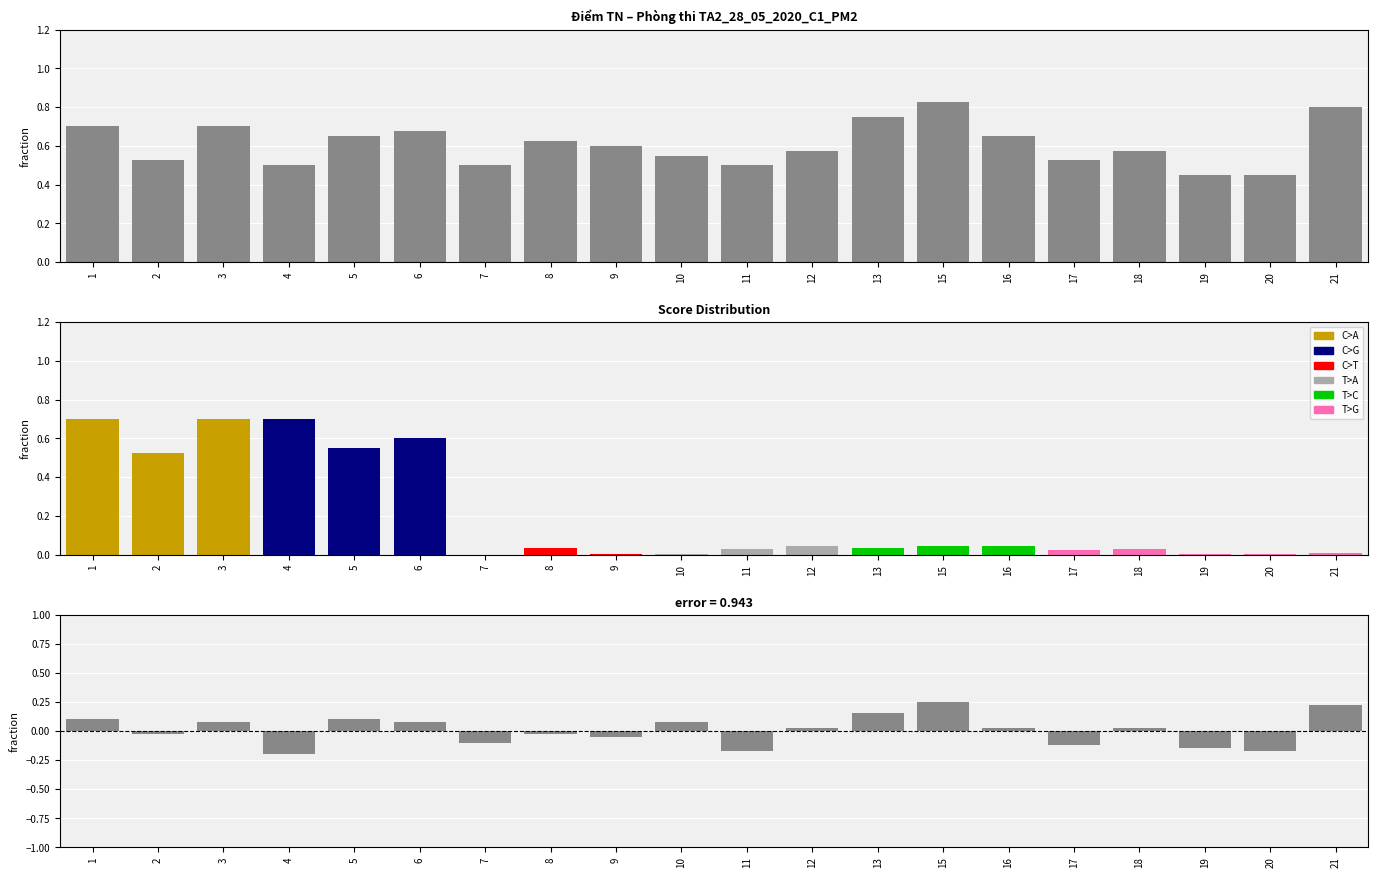

List the labels in order of value, largest first.

15, 21, 13, 1, 3, 6, 5, 16, 8, 9, 12, 18, 10, 2, 17, 4, 7, 11, 19, 20